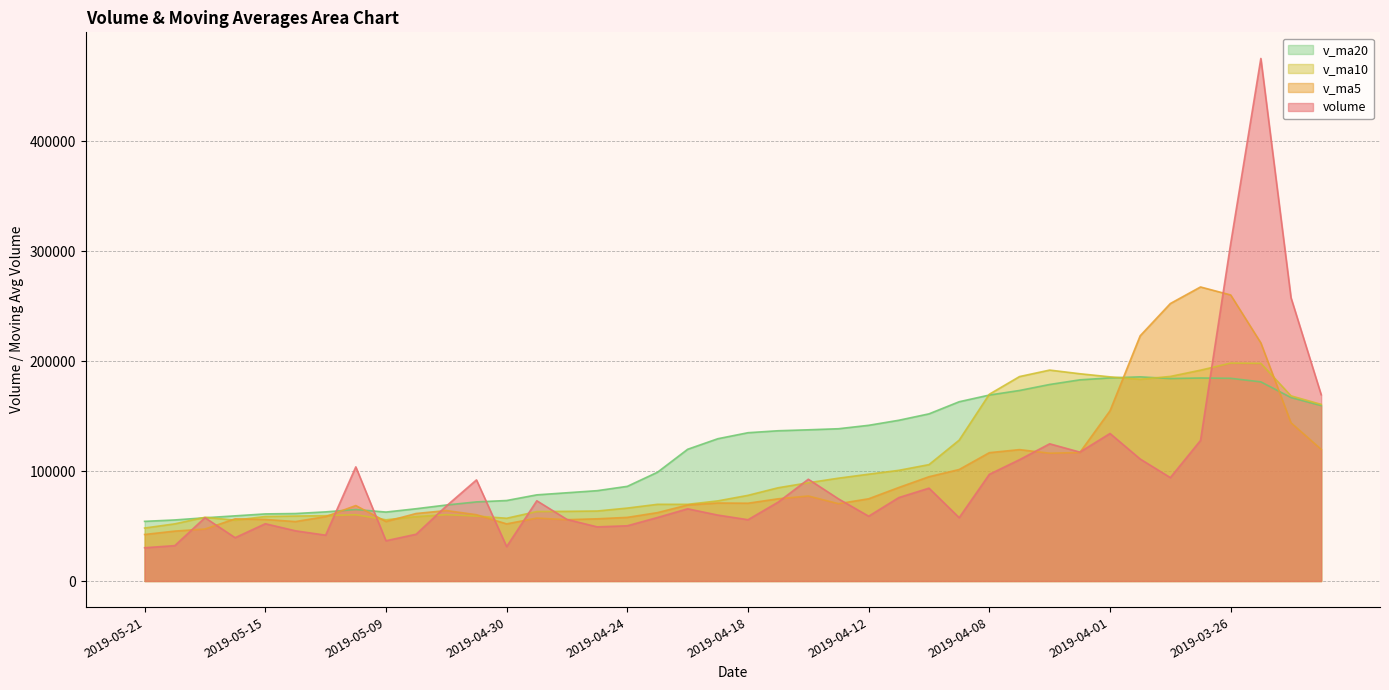

In v_ma20, how many points are higher than both neighbors (excluding endpoints)?

3